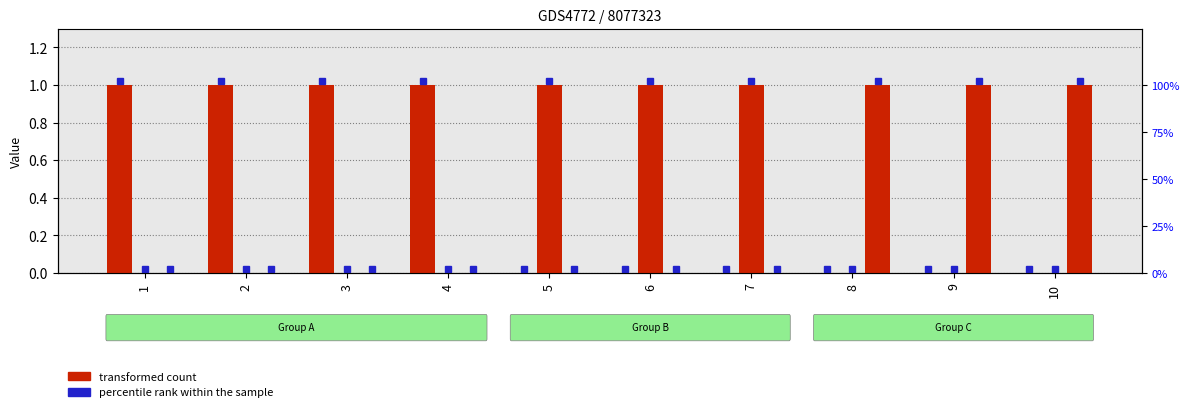

How many values in the col_0 series exceed 0?

4